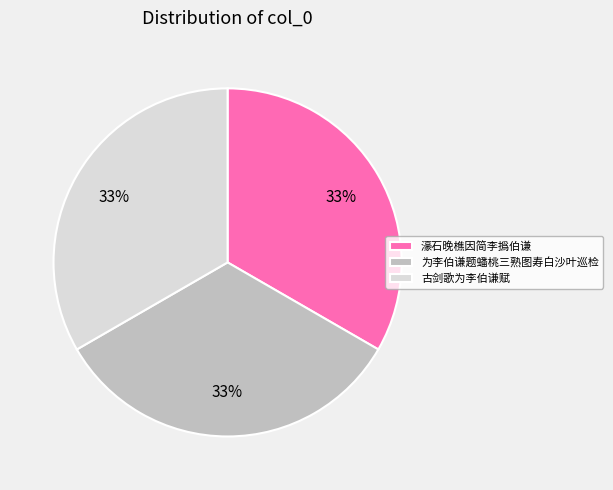

To the nearest percent, what percentage of the pie is 为李伯谦题蟠桃三熟图寿白沙叶巡检?

33%